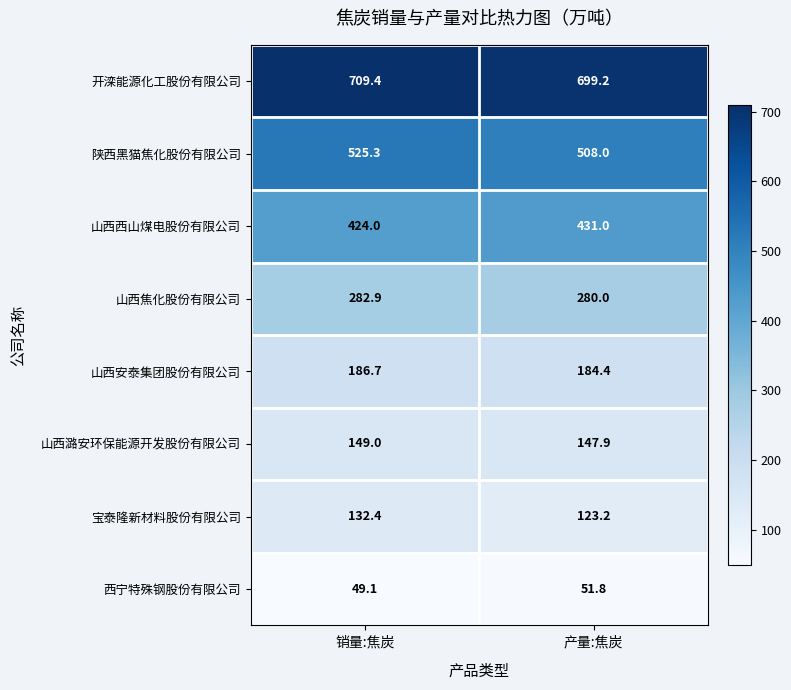

What is the difference between the highest and lowest values at 产量:焦炭?

647.4